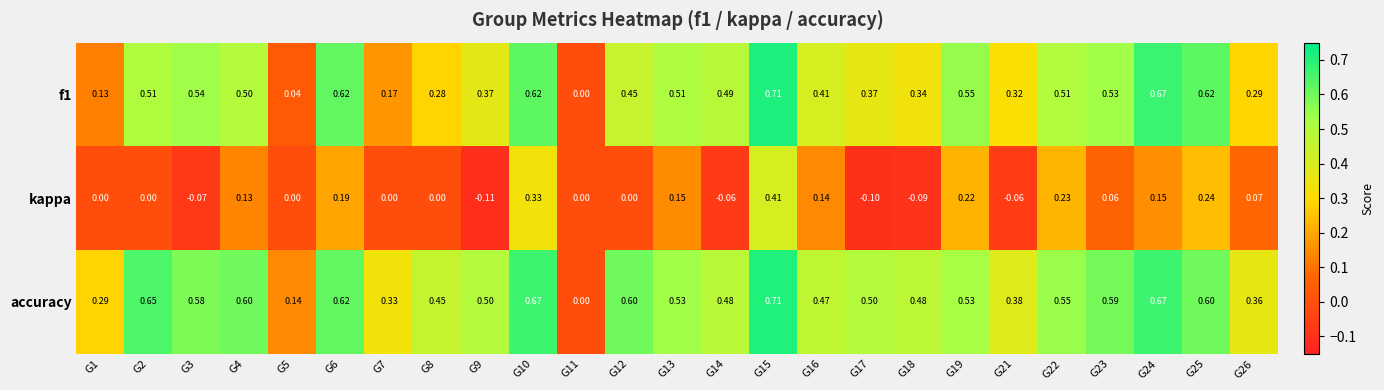

Which series has the largest total across all categories?

accuracy